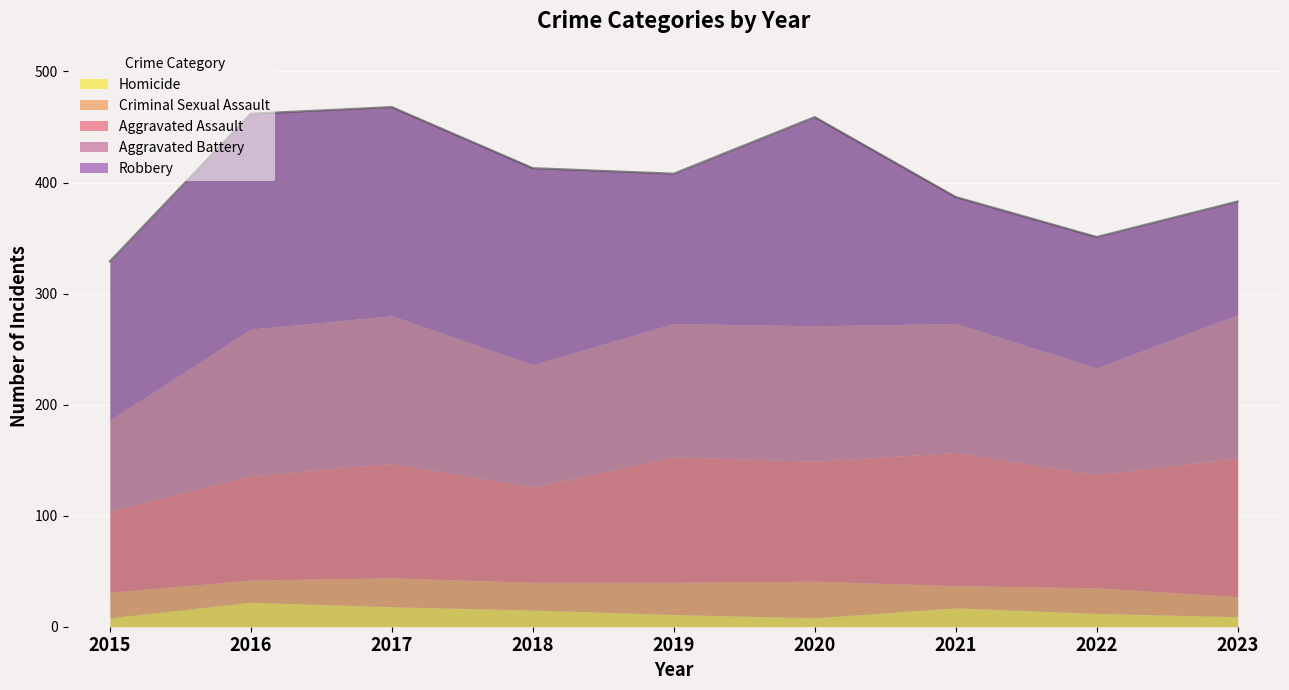

Is it true that Aggravated Battery equals 133 at 2017?

True